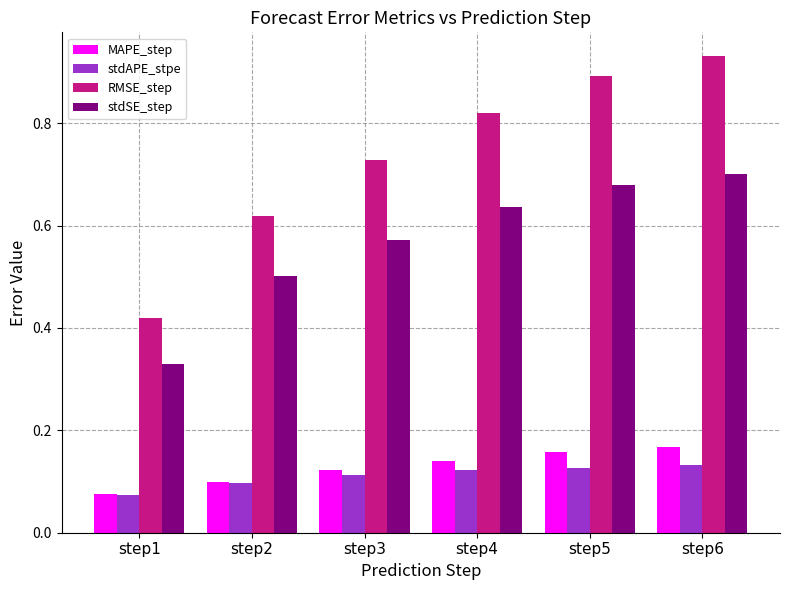

Which series changed the most between step2 and step3?

RMSE_step